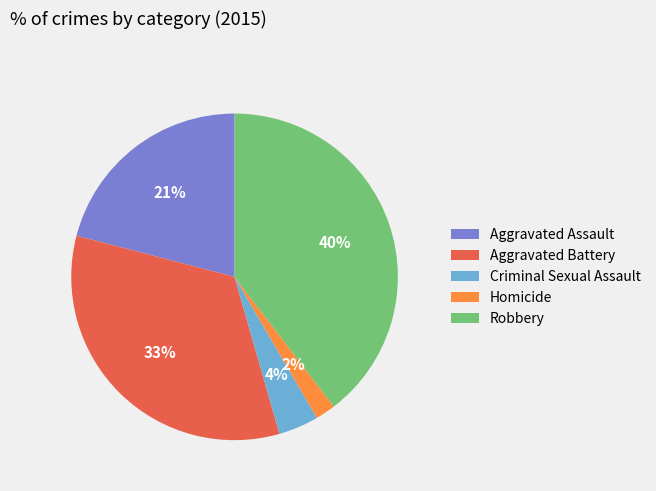

How many slices are in this pie chart?

5